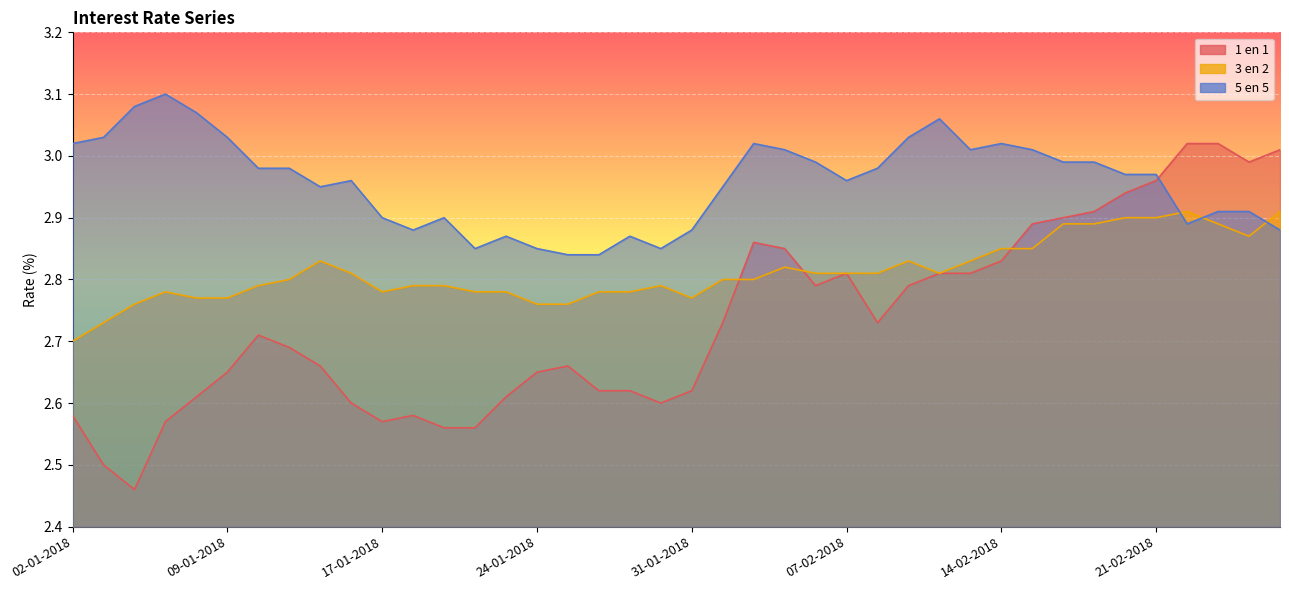

What is the minimum value for 1 en 1?

2.5